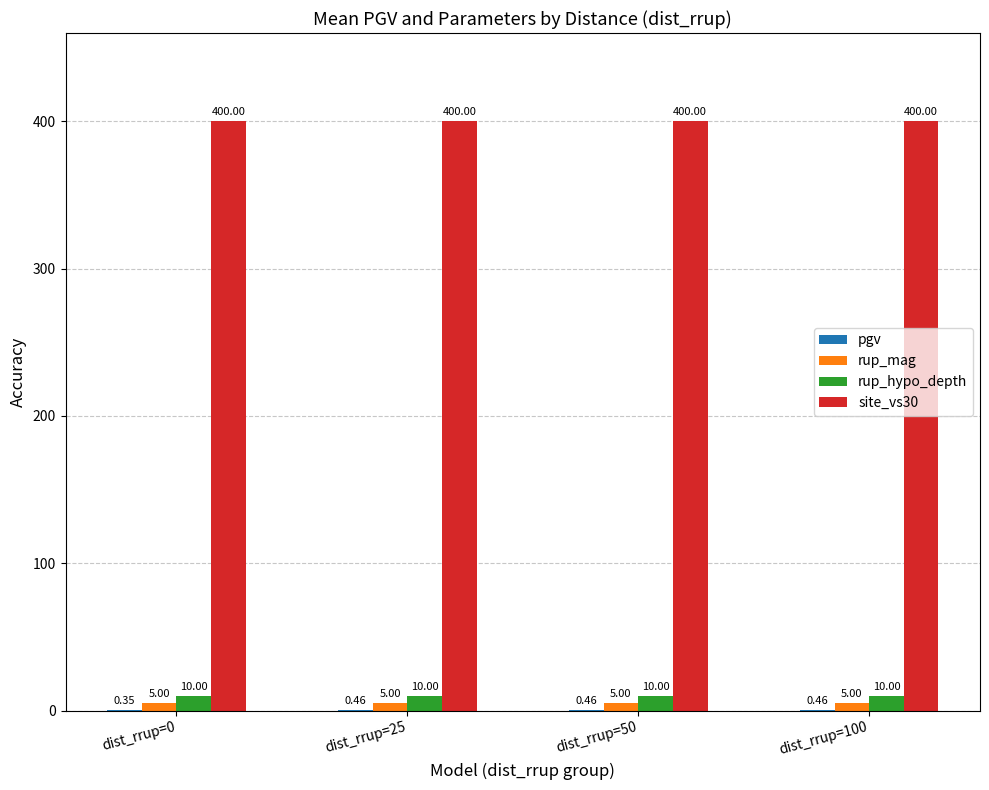

What is the sum of all rup_hypo_depth values?

40.0